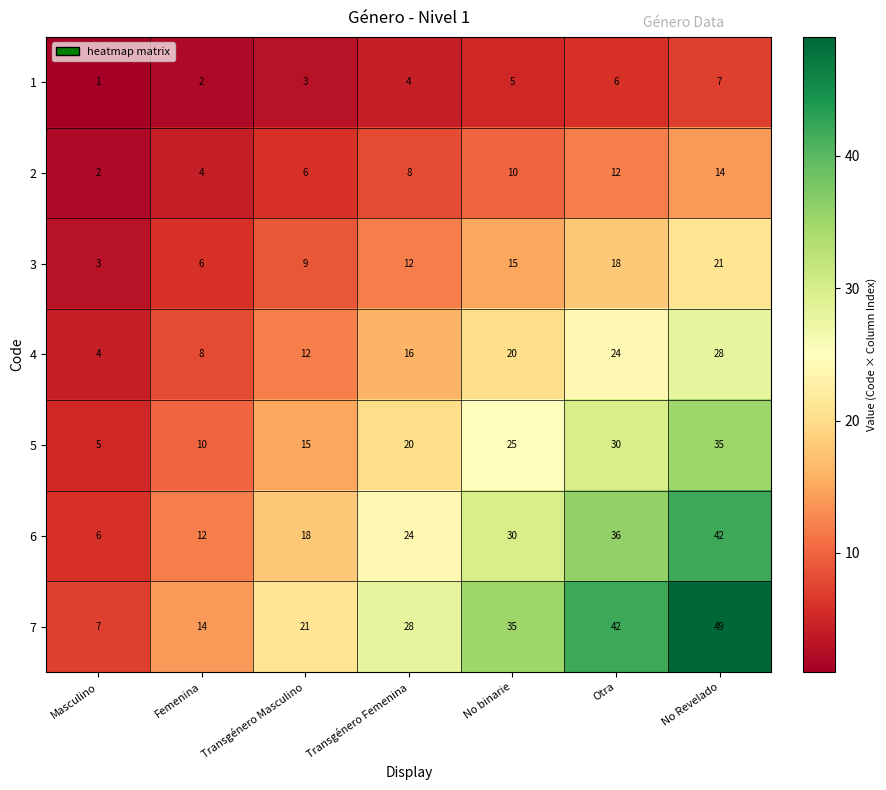

Rank the series by their maximum value, from lowest to highest.

1, 2, 3, 4, 5, 6, 7